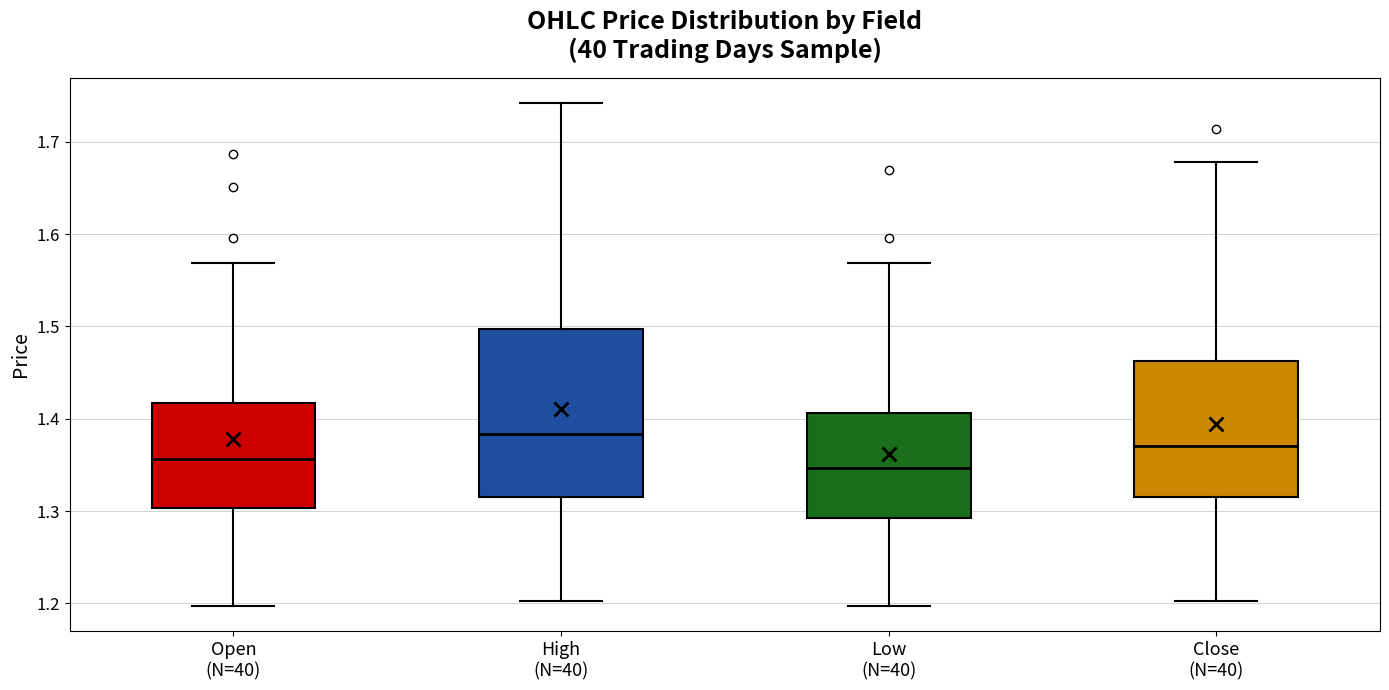

Comparing the boxes themselves (not the whiskers), which one is the tallest?

High (N=40)